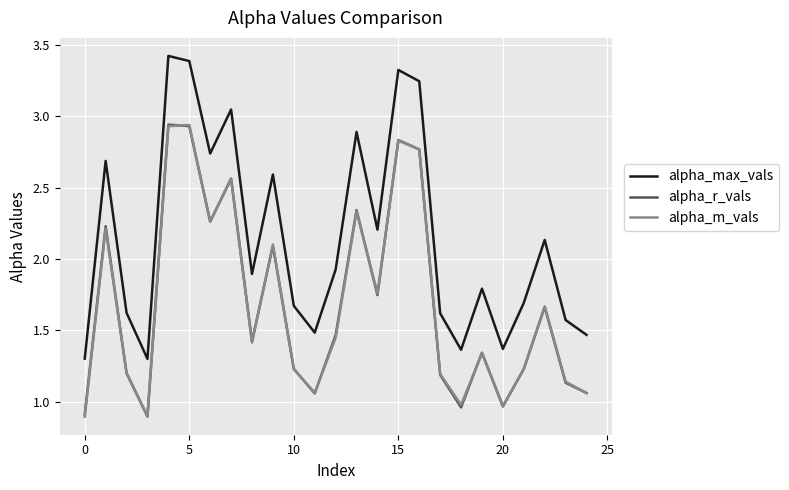

Which series has the largest total across all categories?

alpha_max_vals